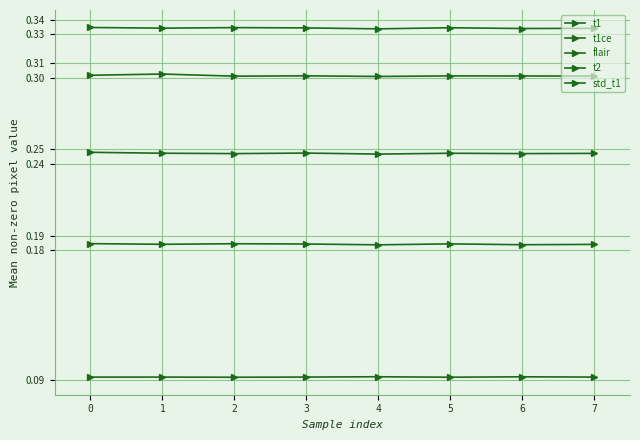

The t2 series shows 0.3 at 4. True or false?

True